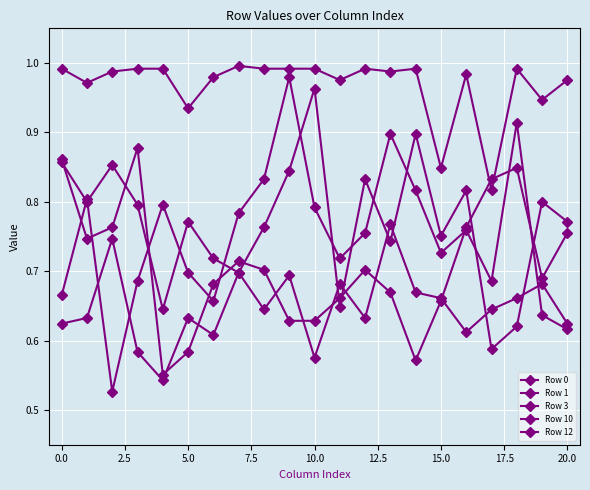

How many distinct data groups are displayed?

5